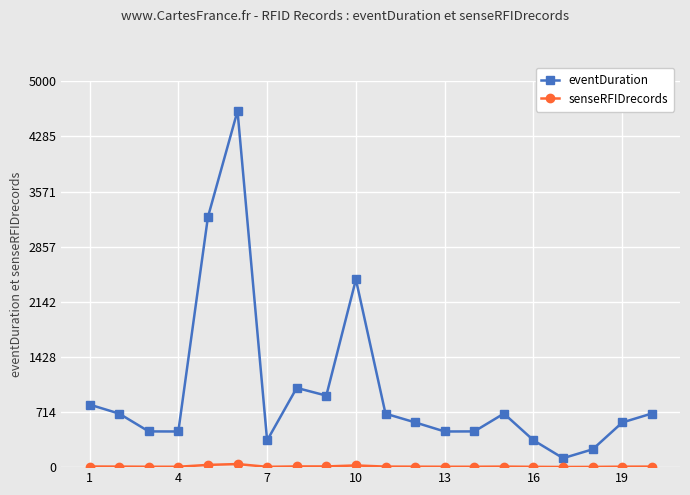

Which series has the largest range (max minus min)?

eventDuration